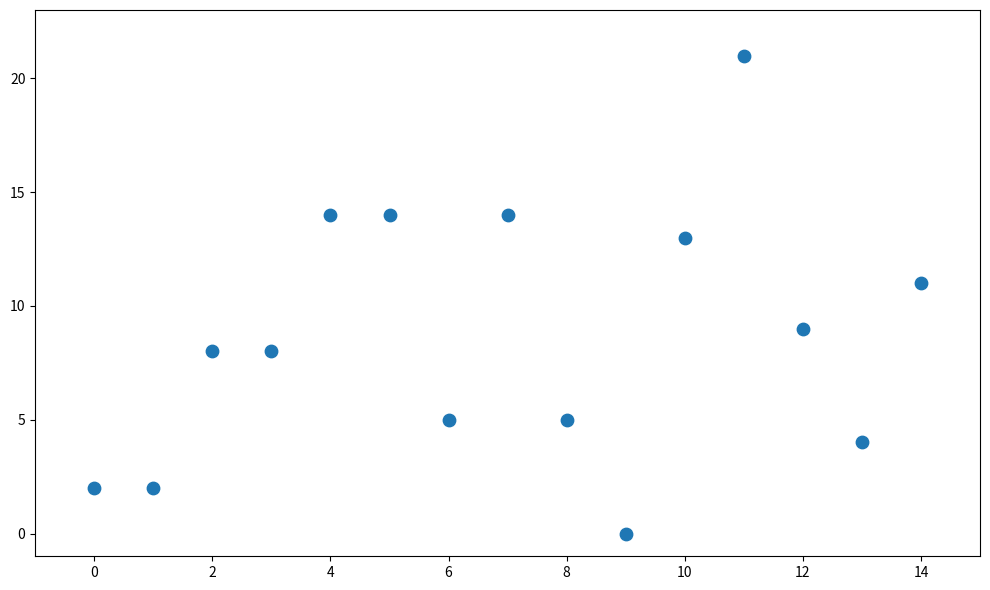

Count the number of points in this scatter plot.

15